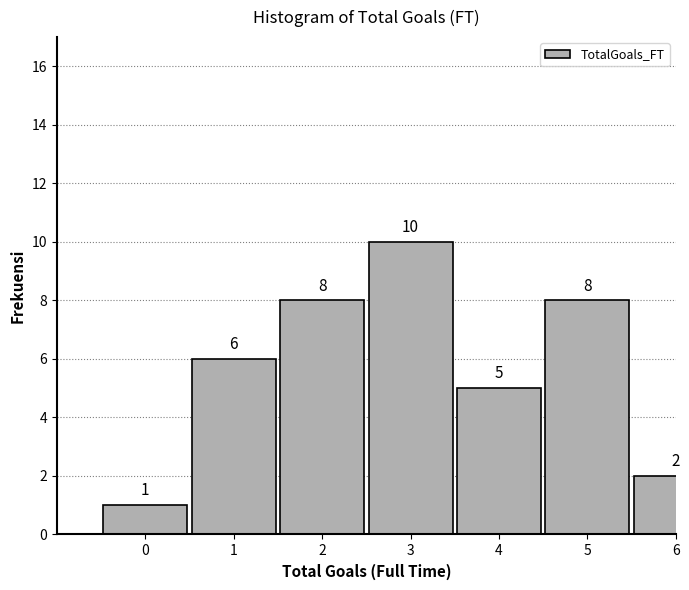

Reading left to right, what are all the values shown in this chart?

0=1	1=6	2=8	3=10	4=5	5=8	6=2